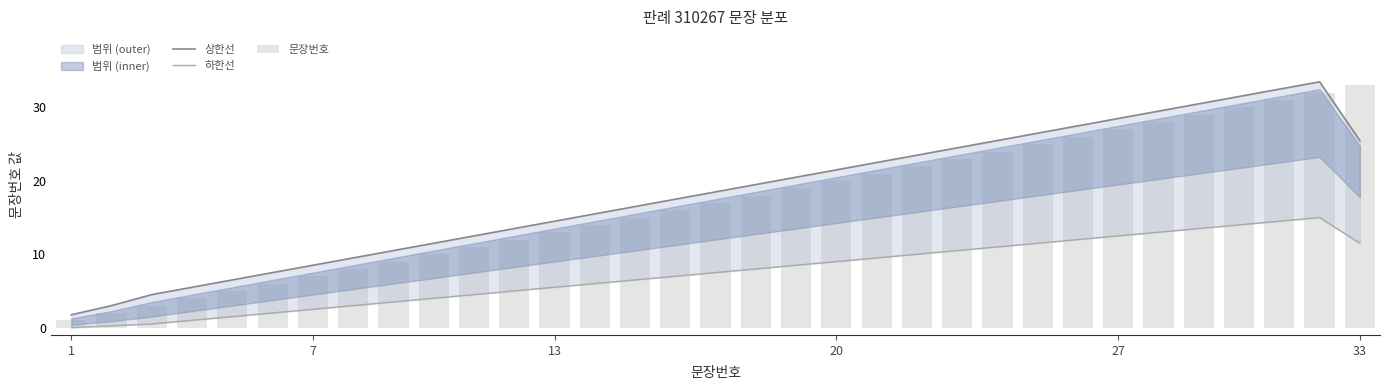

At how many categories does at least one series exceed 31?

4